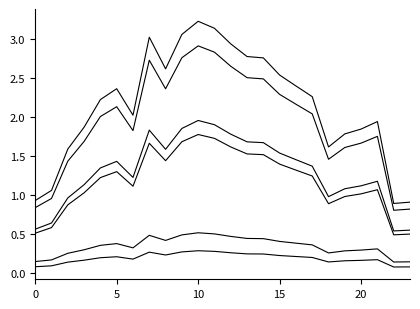

What is the minimum value shown in the chart?

0.1